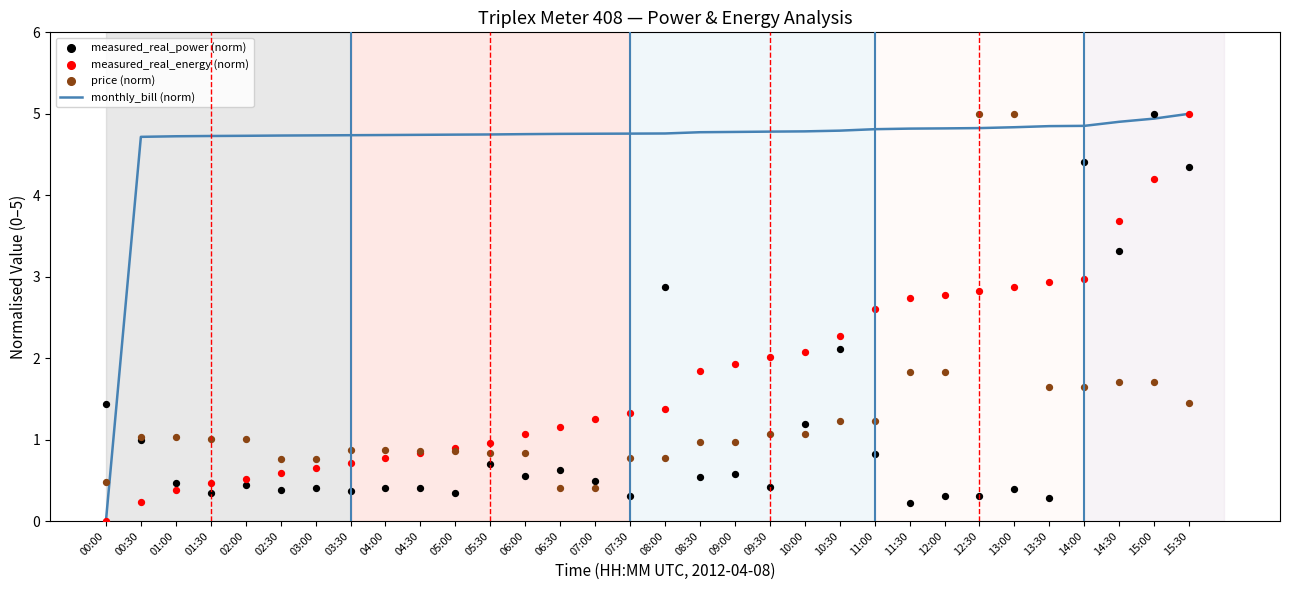

Which series reaches the maximum Y coordinate?

monthly_bill (norm)